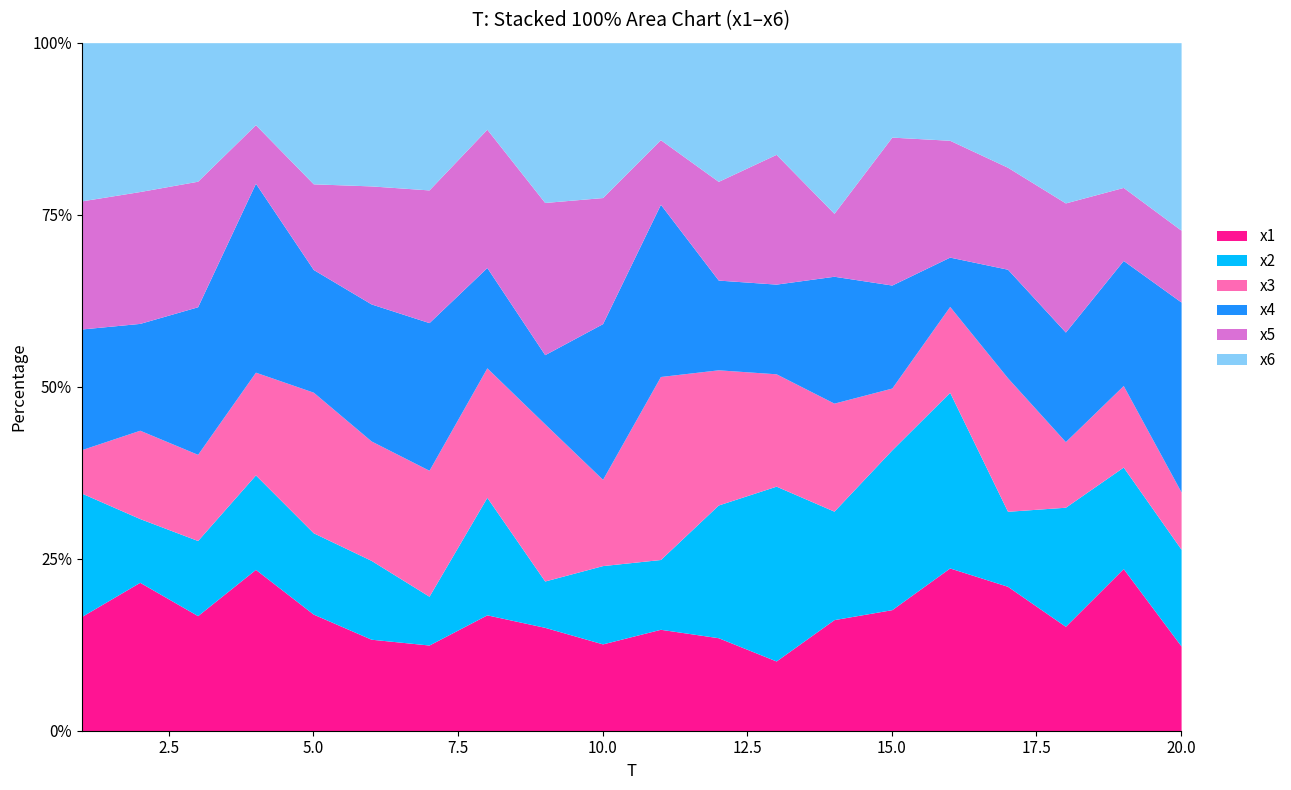

At which category does the chart reach its peak across all series?

4